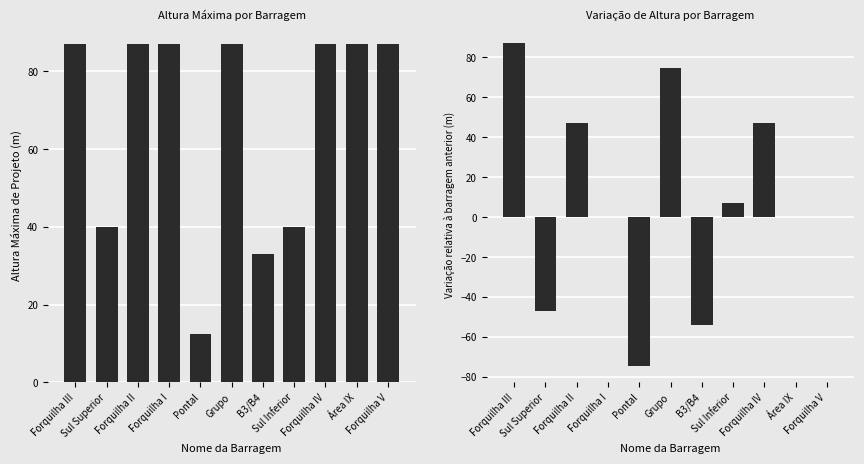

What position from the left is Sul Superior?

2